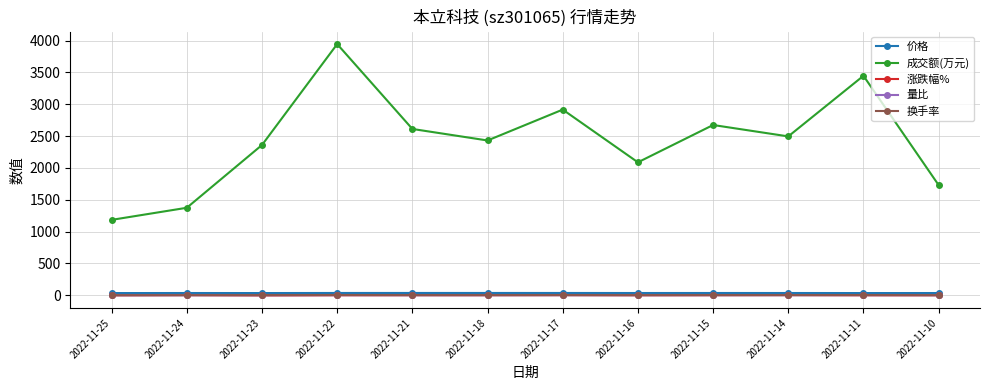

True or false: 量比 and 成交额(万元) intersect in this chart.

False